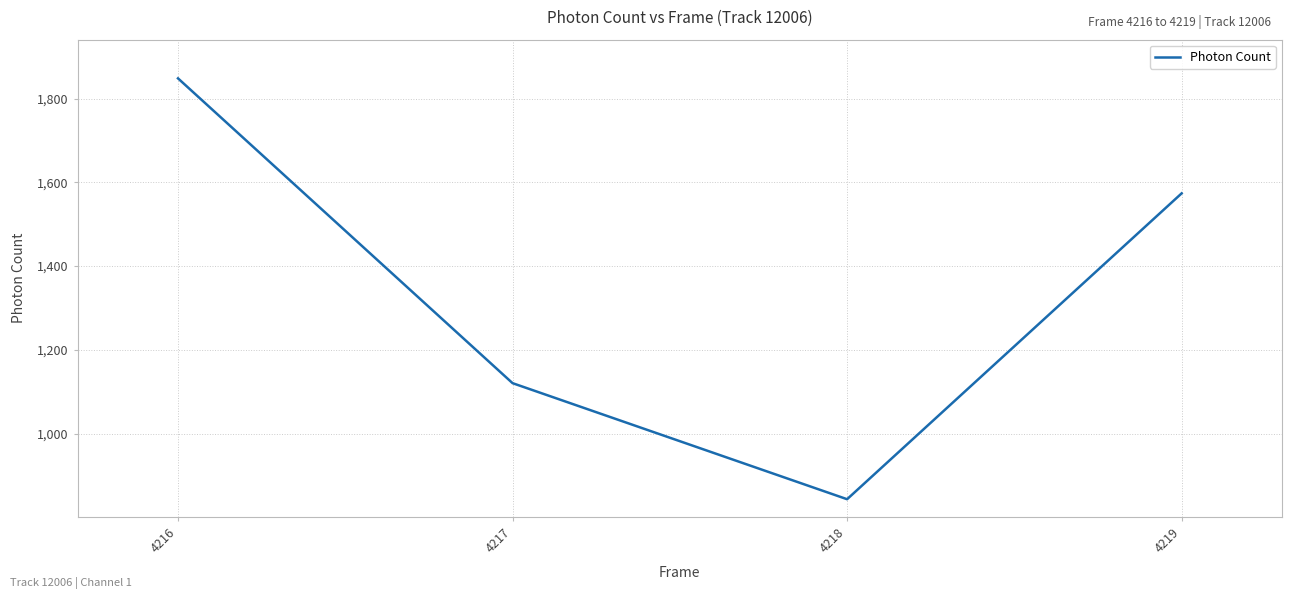

Where is the first local minimum?

4218